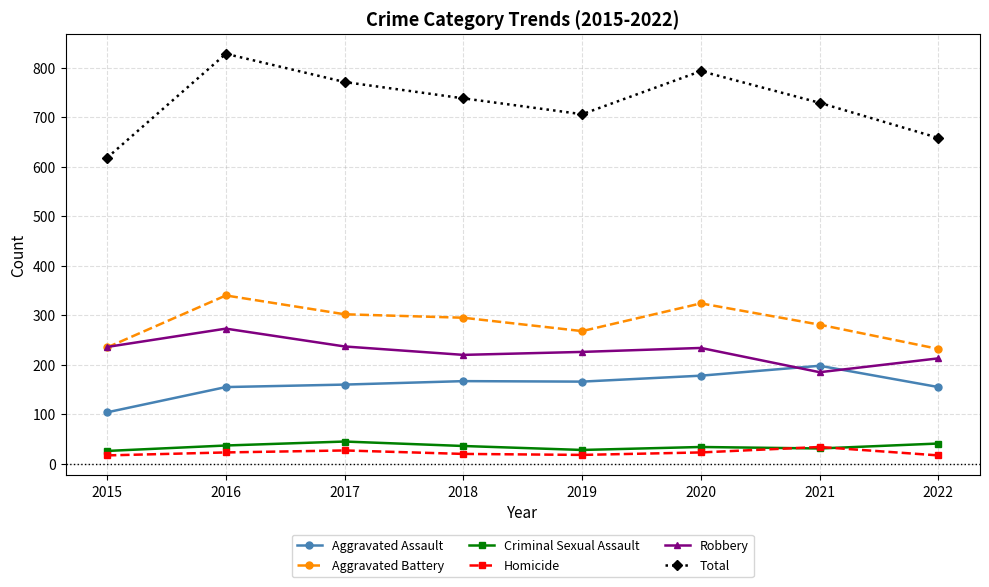

What is the spread (max minus min) of values at 2019?

688